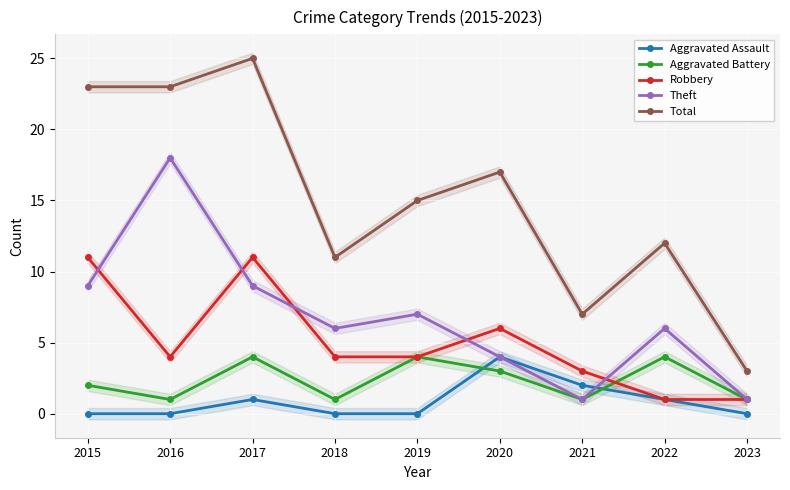

What is the approximate value of Aggravated Battery at 2020?

3